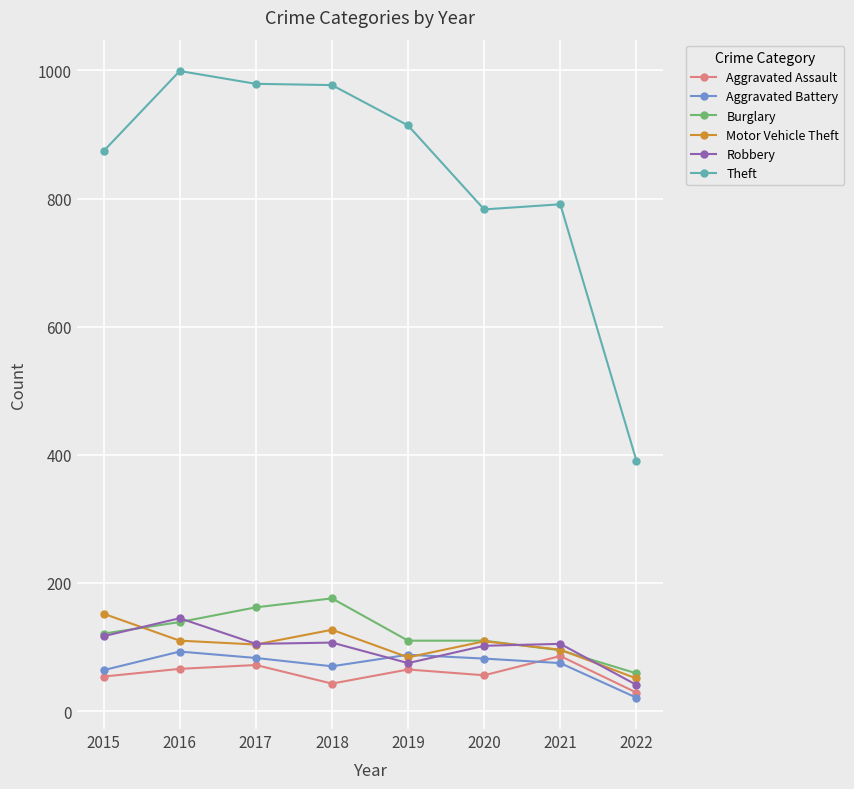

The value of Robbery at 2020 is 145. True or false?

False